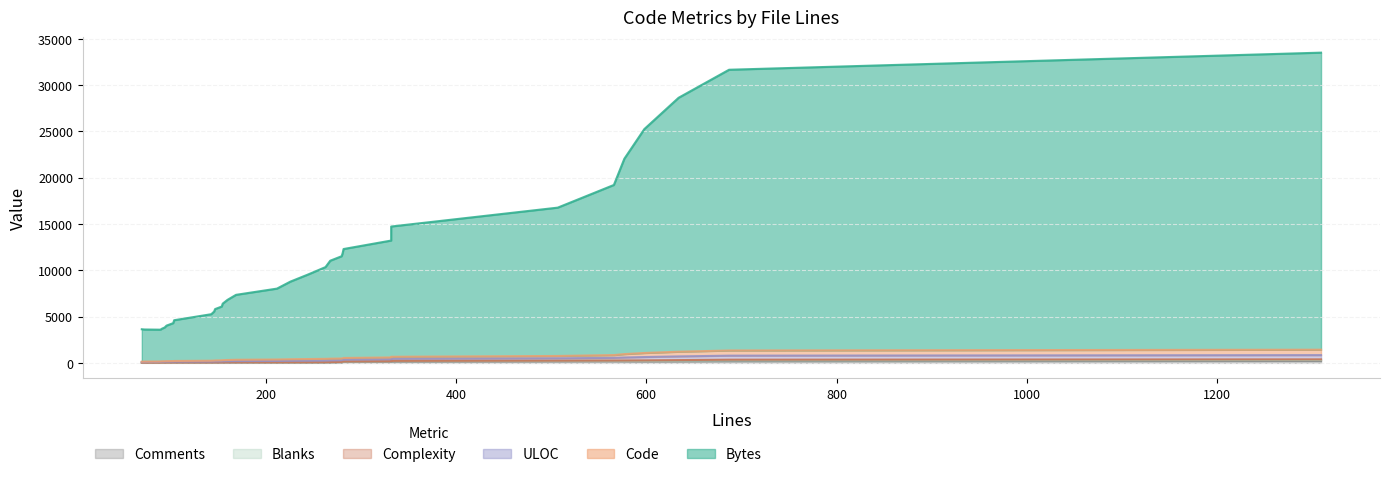

List the labels in order of Blanks value, largest first.

1309, 687, 332, 280, 577, 634, 566, 507, 598, 332, 226, 282, 281, 245, 263, 124, 155, 212, 268, 70, 143, 154, 160, 169, 89, 146, 90, 104, 147, 91, 96, 73, 94, 103